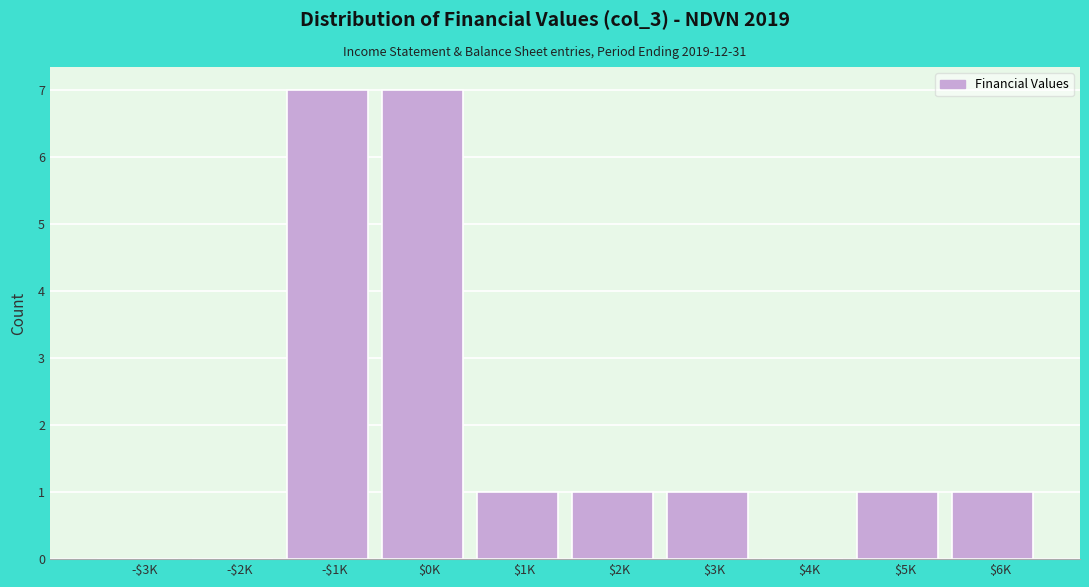

The value at $2K is 0. True or false?

False